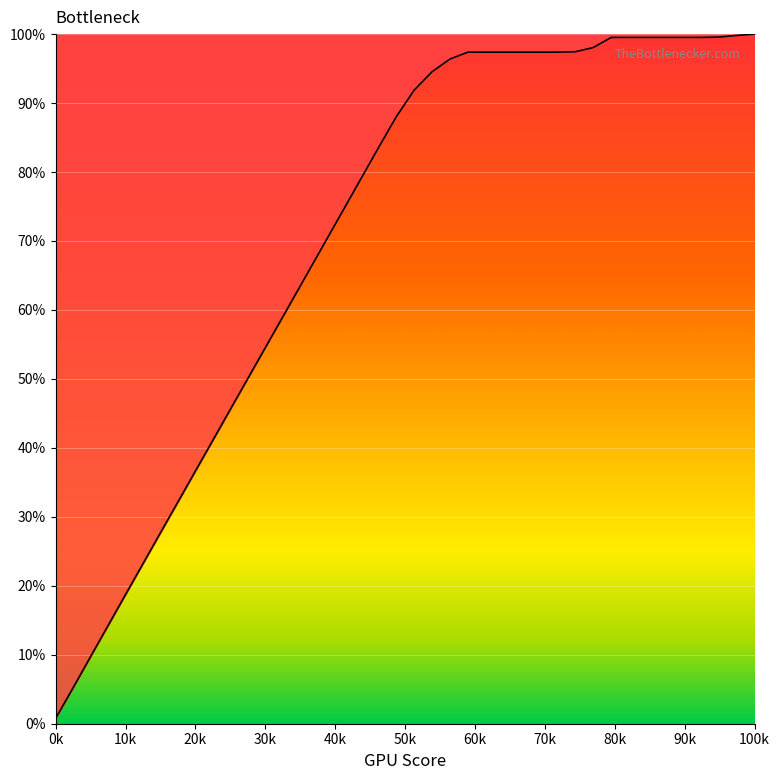

What is the difference between the maximum and minimum values?

99.2